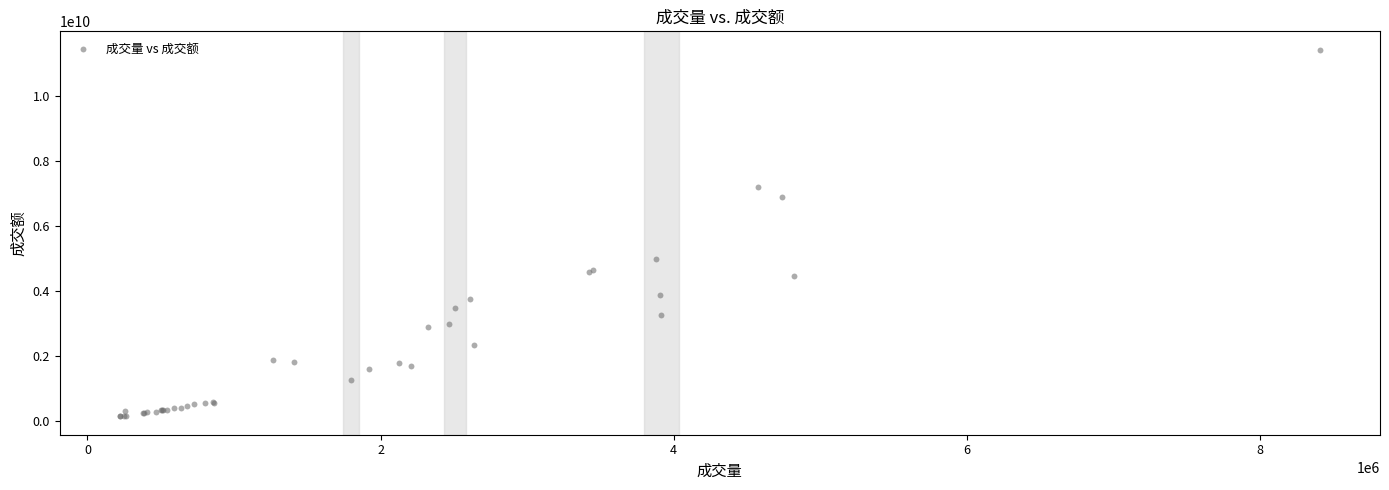

What Y value in the scatter plot is closest to 5780790714?

4974067632